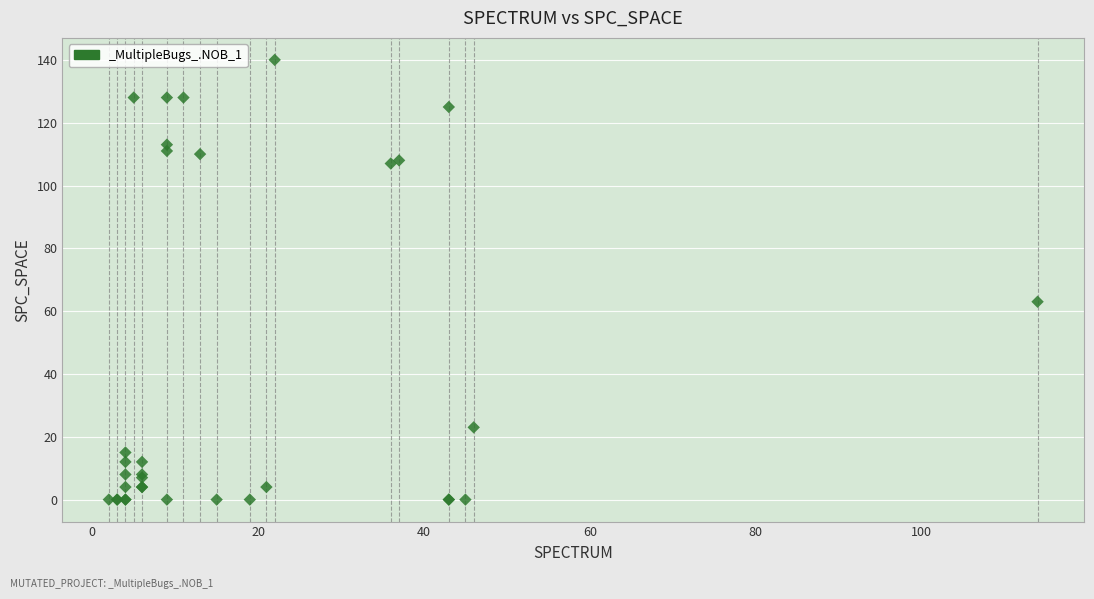

What Y value in the scatter plot is closest to 70?

63